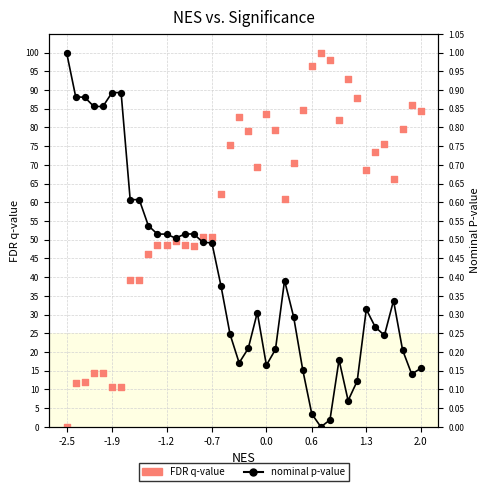

What are all the series names shown in the legend?

FDR q-value, nominal p-value